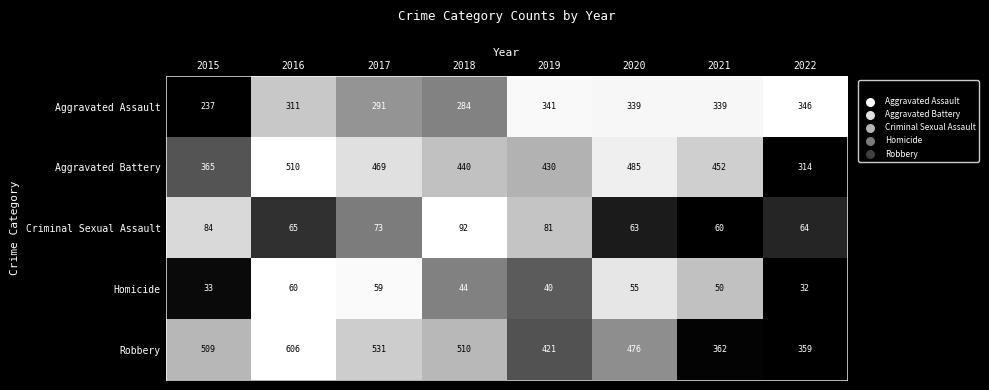

Which series changed the most between 2018 and 2021?

Robbery